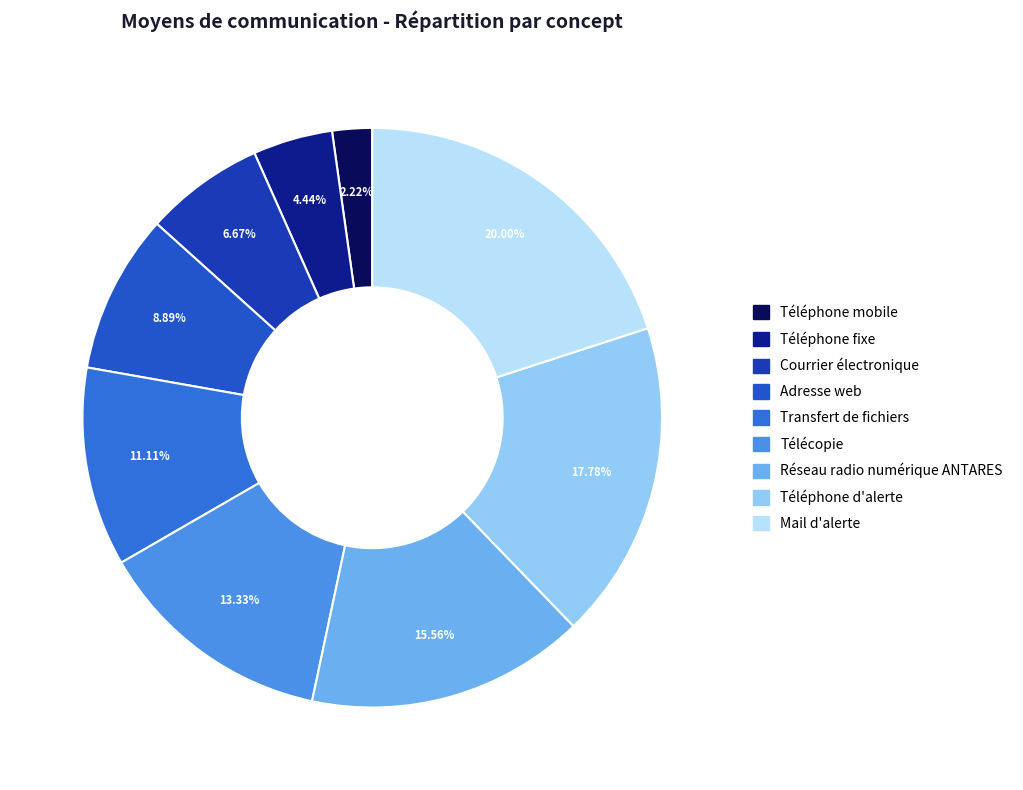

Is it true that Courrier électronique is 7% of the pie?

True